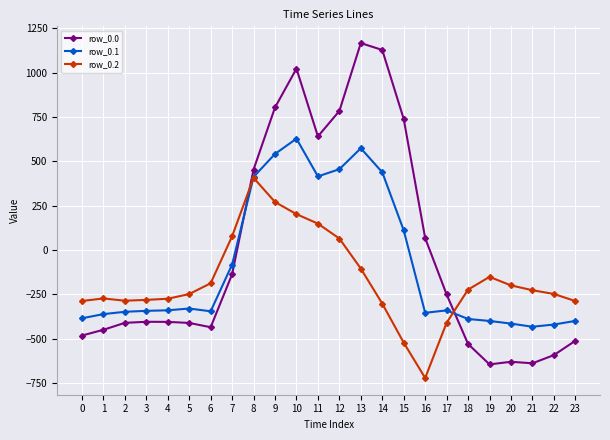

Which series has the widest spread of values?

row_0.0